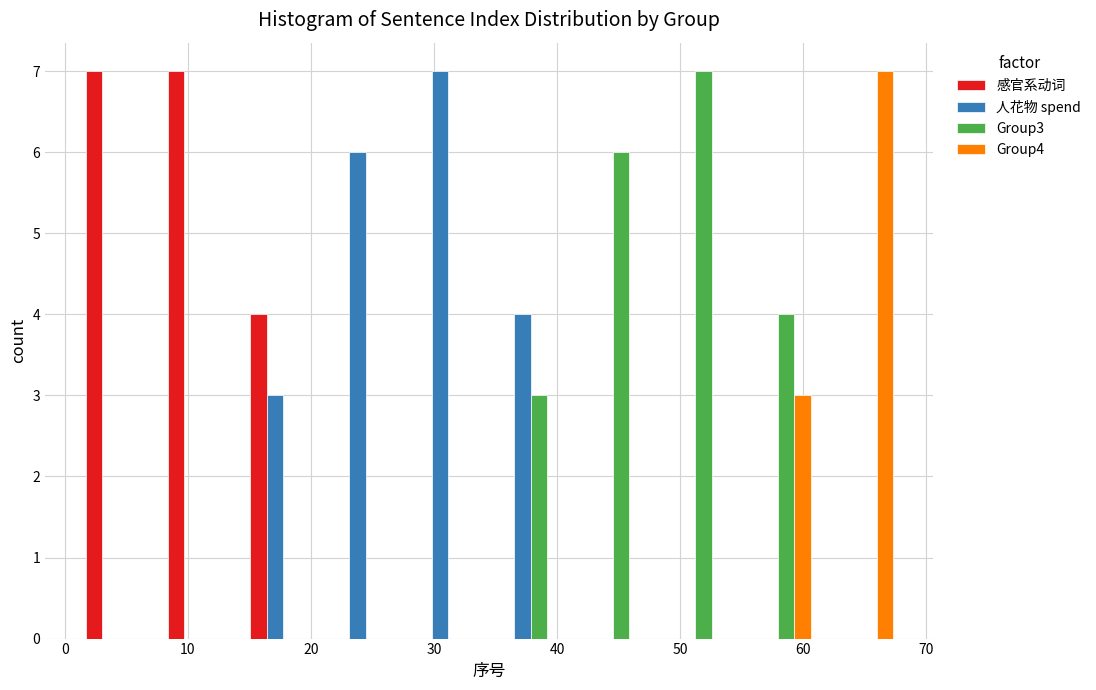

In the Group4 series, which range on the x-axis has the tallest bar?

61.3 to 68.0